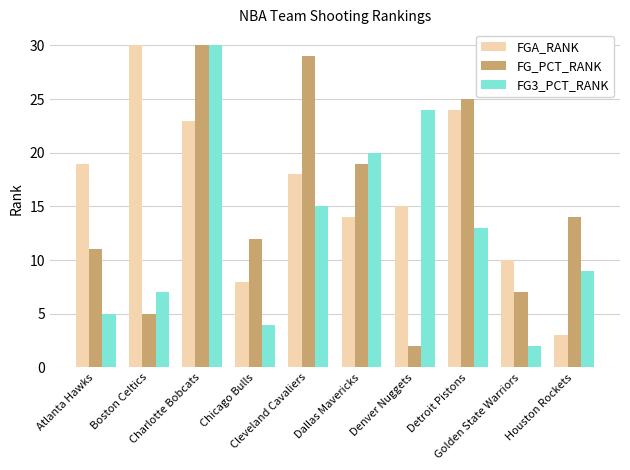

Rank the series by their average value, from highest to lowest.

FGA_RANK, FG_PCT_RANK, FG3_PCT_RANK